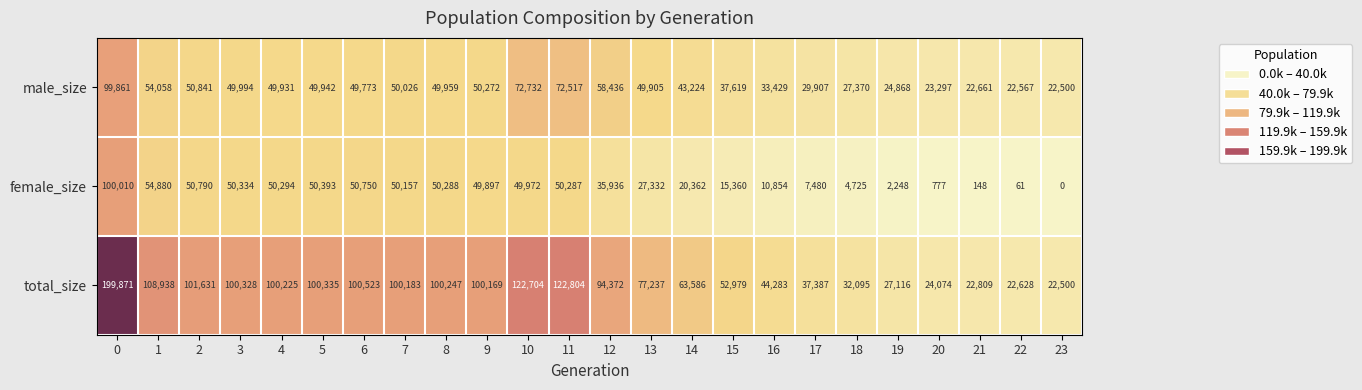

Which series has the widest spread of values?

total_size